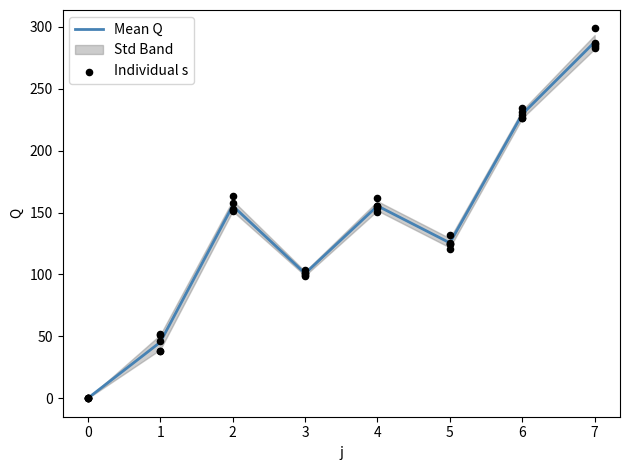

At which category is the sum across all series the highest?

7